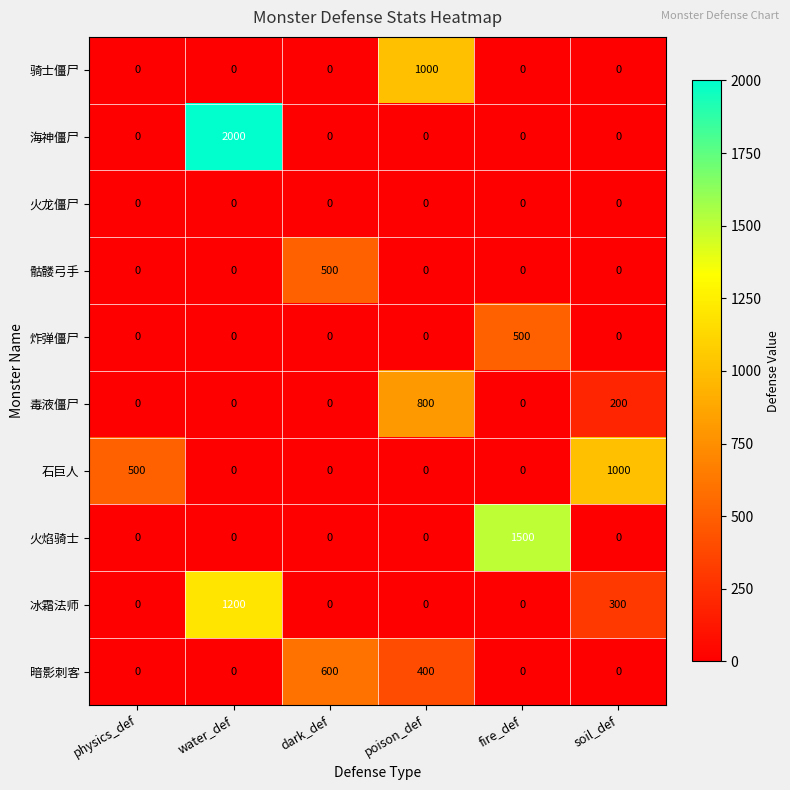

How many categories are shown in the chart?

6